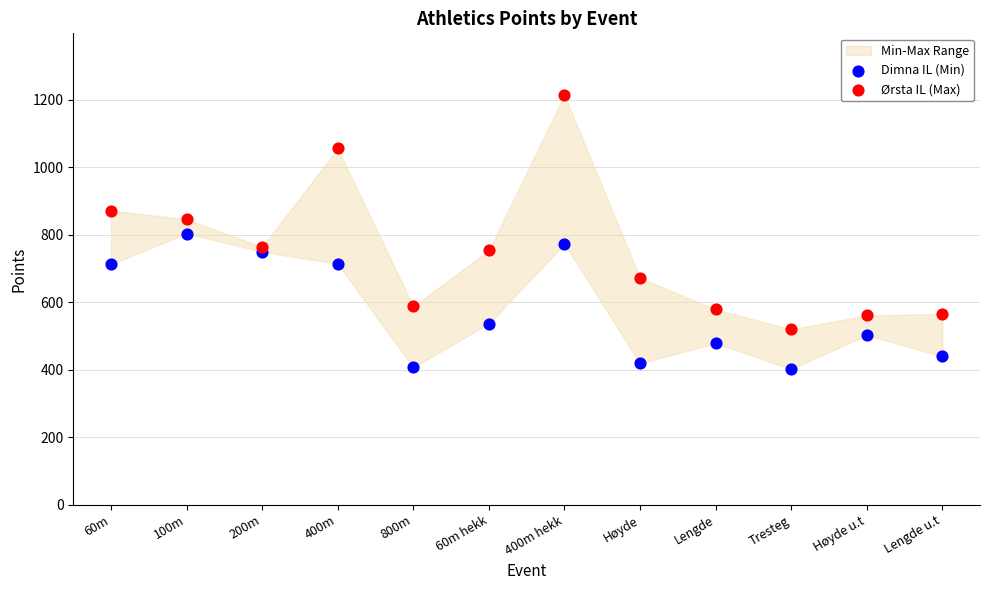

Which series reaches the maximum Y coordinate?

Ørsta IL (Max)